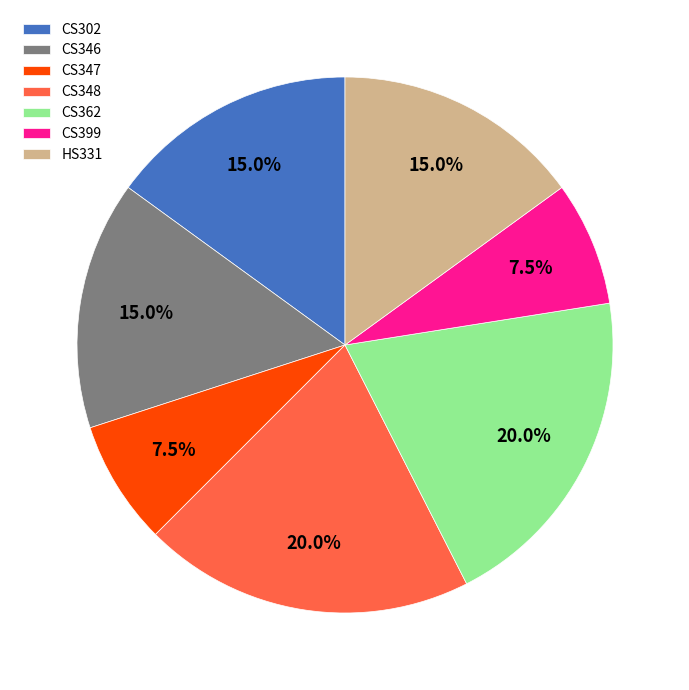

How much of the chart is everything except CS348?

80.0%